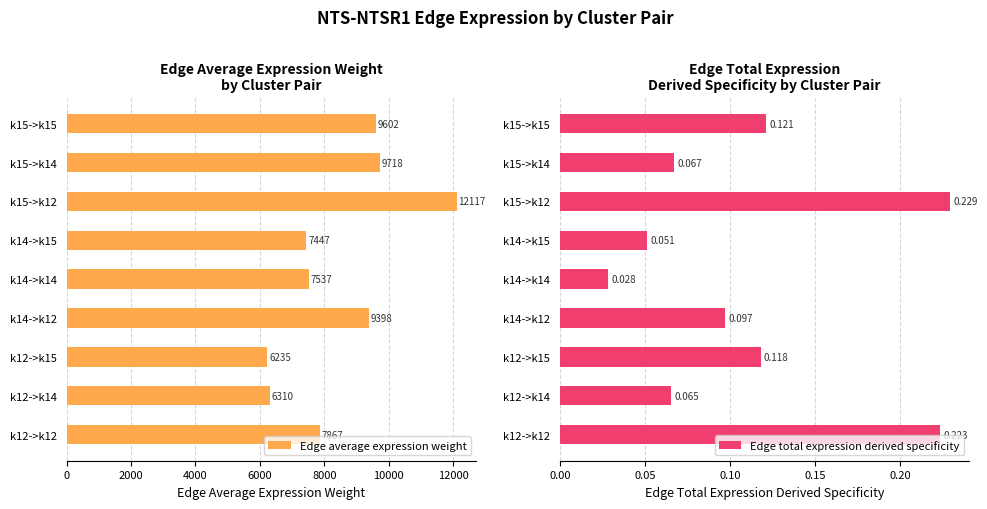

How many groups of bars are there?

9